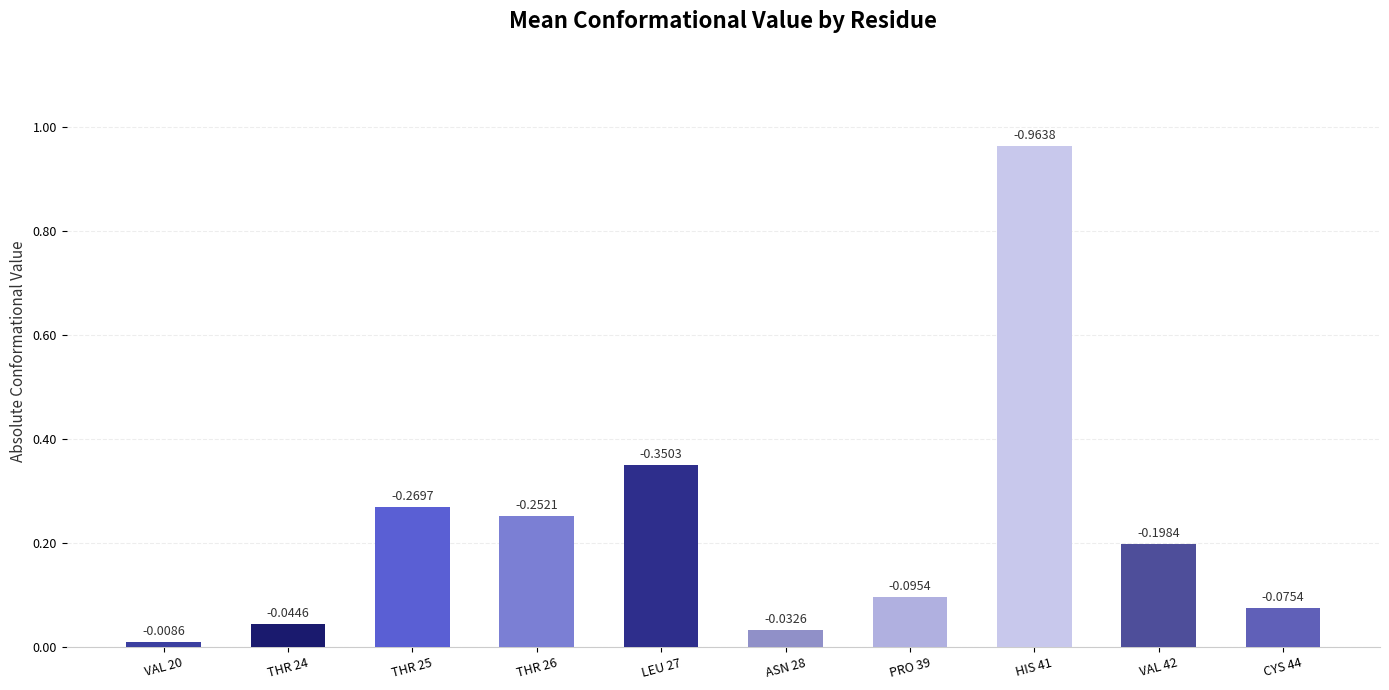

What is the average value?

0.2